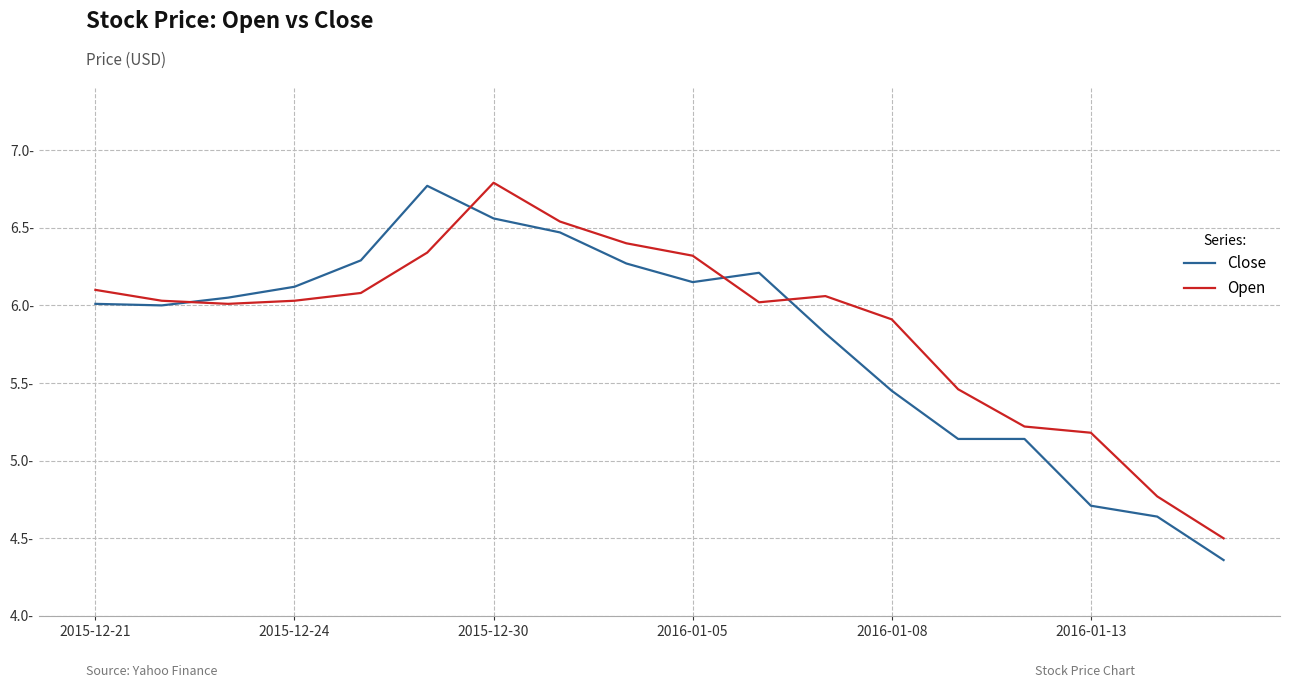

Is this an area chart (filled region under the line)?

No